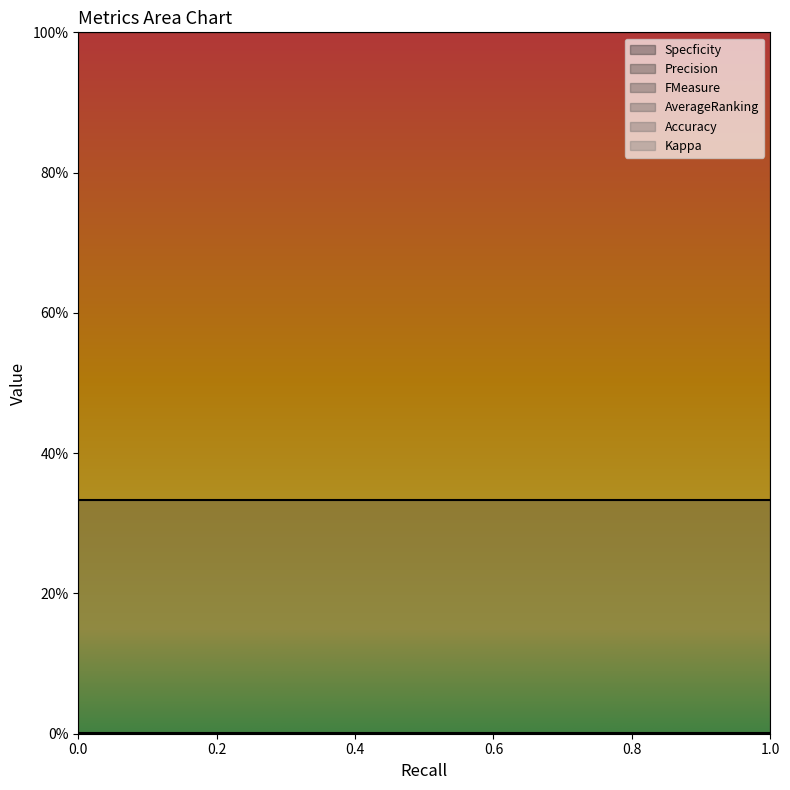

The value of FMeasure at 0 is 0.0. True or false?

True